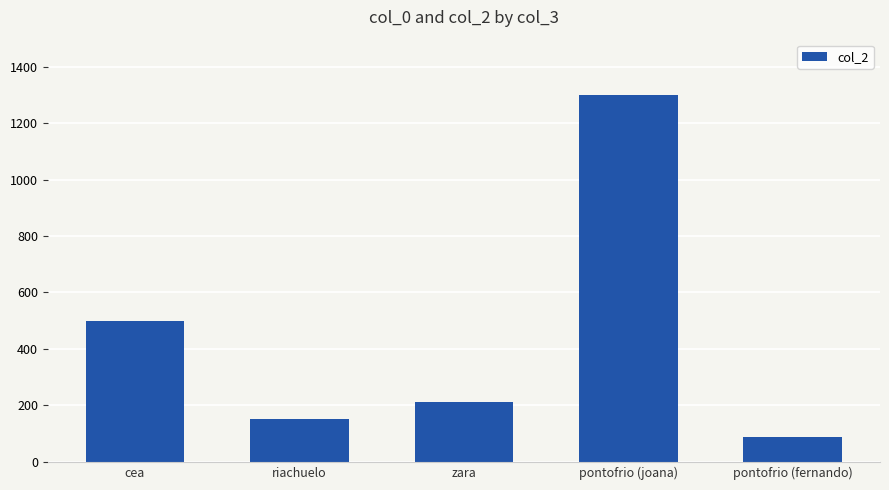

Where does the data first go above 210?

cea